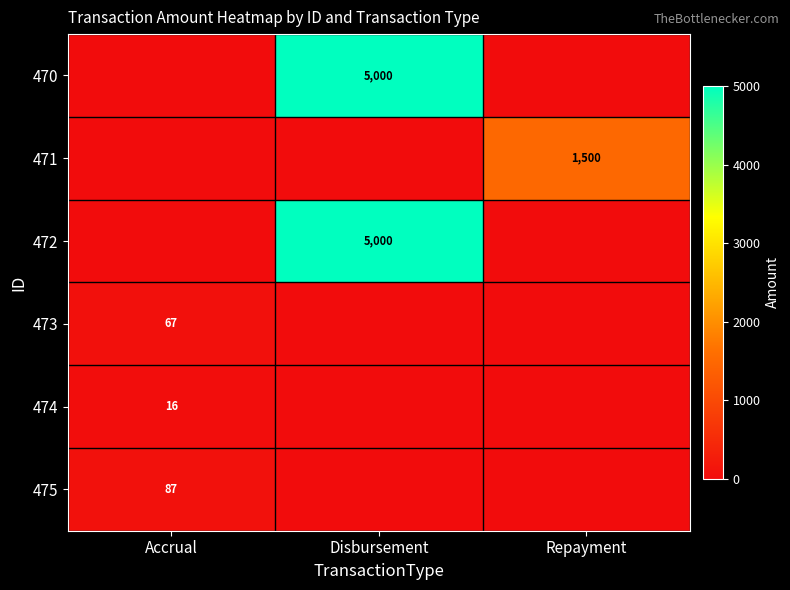

True or false: 474 has a value of 24 at Accrual.

False